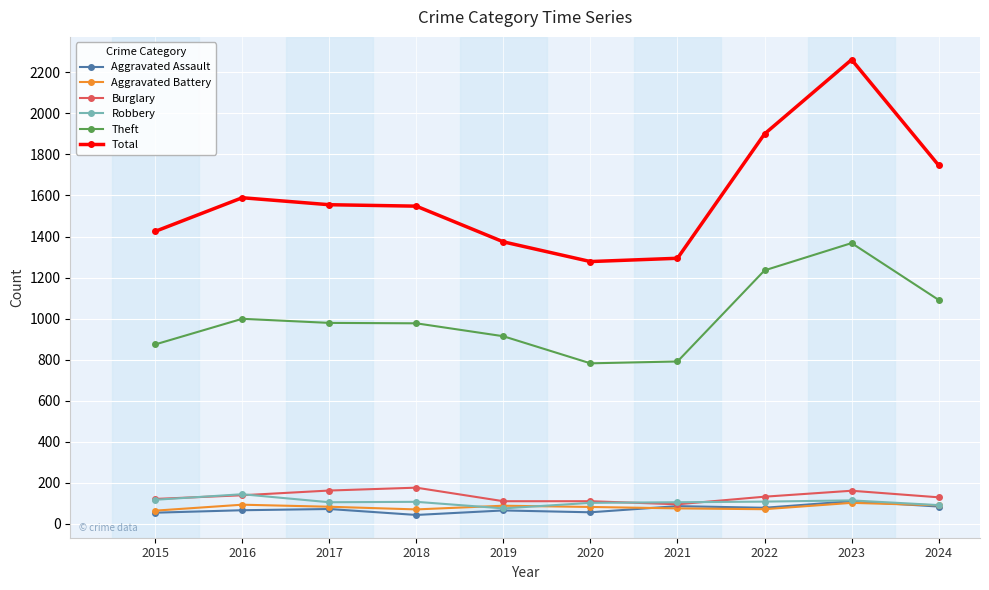

At how many categories does at least one series exceed 1234?

10